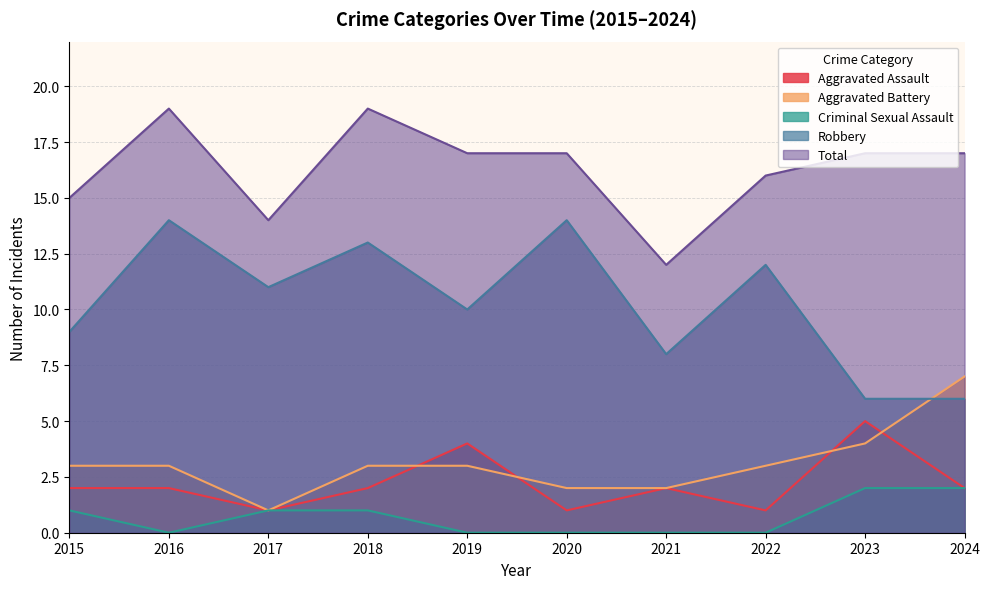

What is the spread (max minus min) of values at 2017?

13